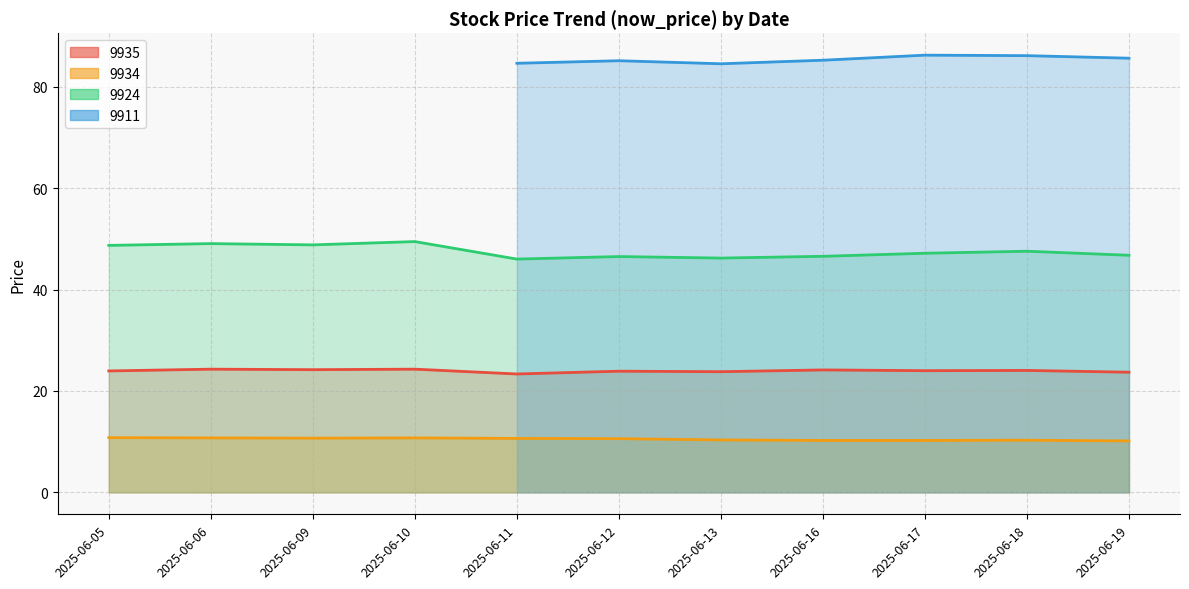

What are all the series names shown in the legend?

9935, 9934, 9924, 9911